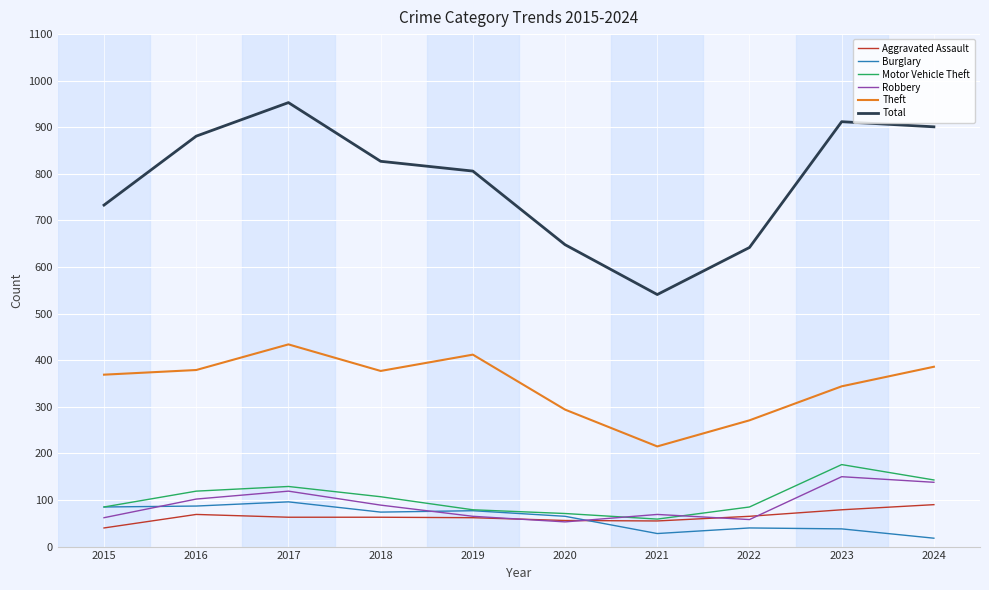

At which category does the chart reach its minimum across all series?

2024